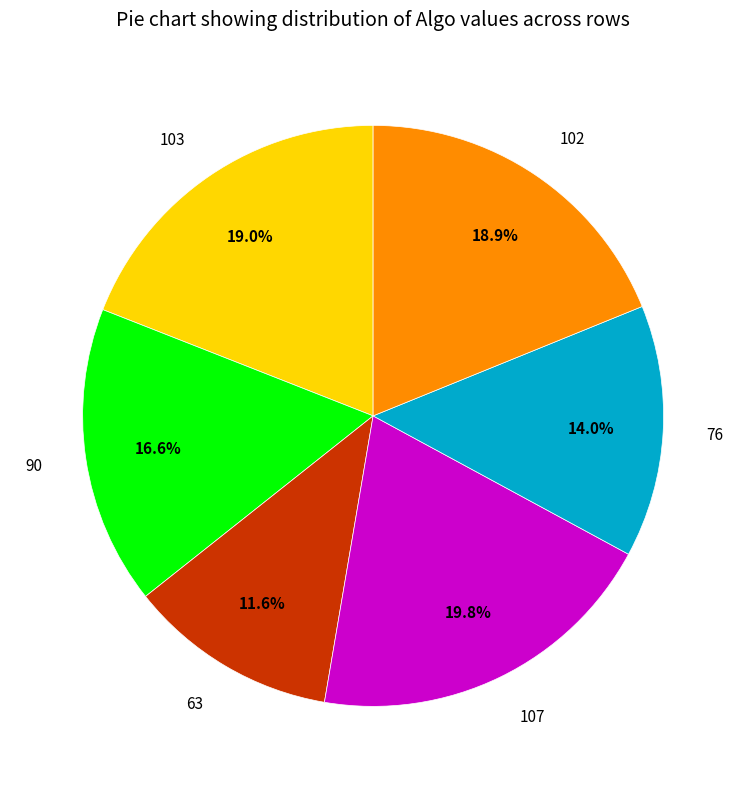

What percentage is NOT represented by 107?

80.2%